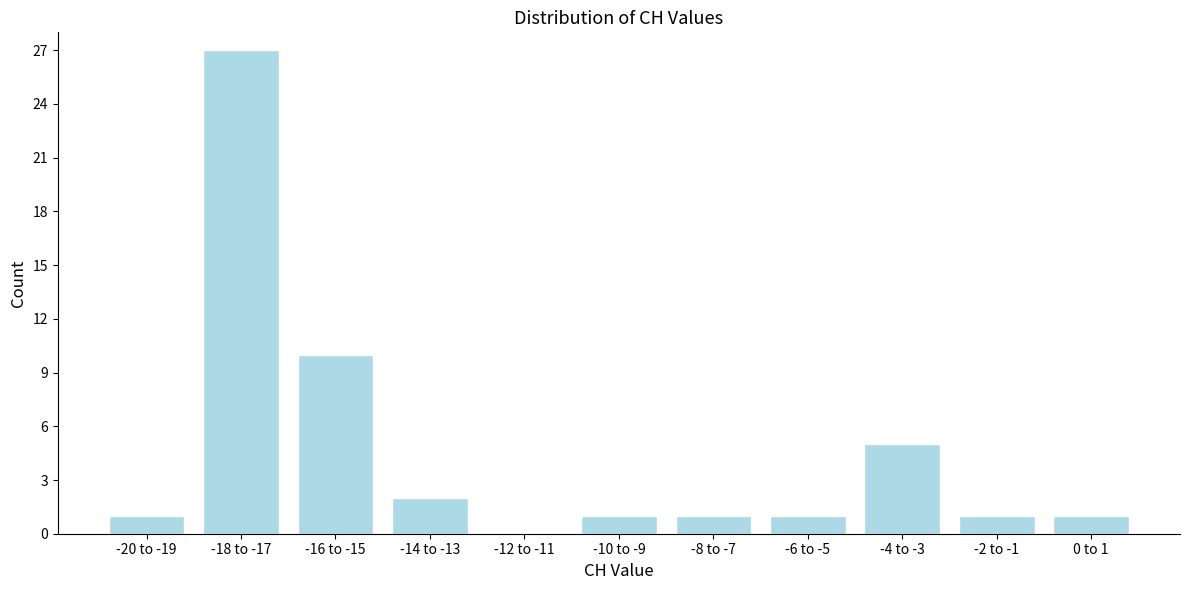

Reading right to left, extract all data points from this chart.

0 to 1=1	-2 to -1=1	-4 to -3=5	-6 to -5=1	-8 to -7=1	-10 to -9=1	-12 to -11=0	-14 to -13=2	-16 to -15=10	-18 to -17=27	-20 to -19=1